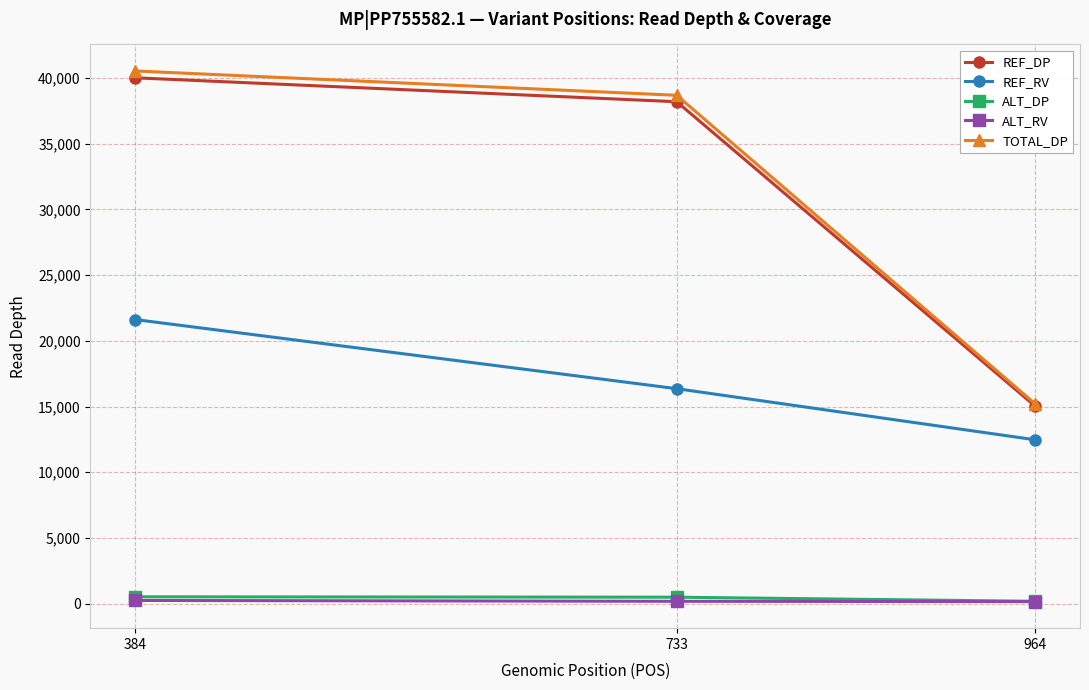

At how many categories does at least one series exceed 12978?

3